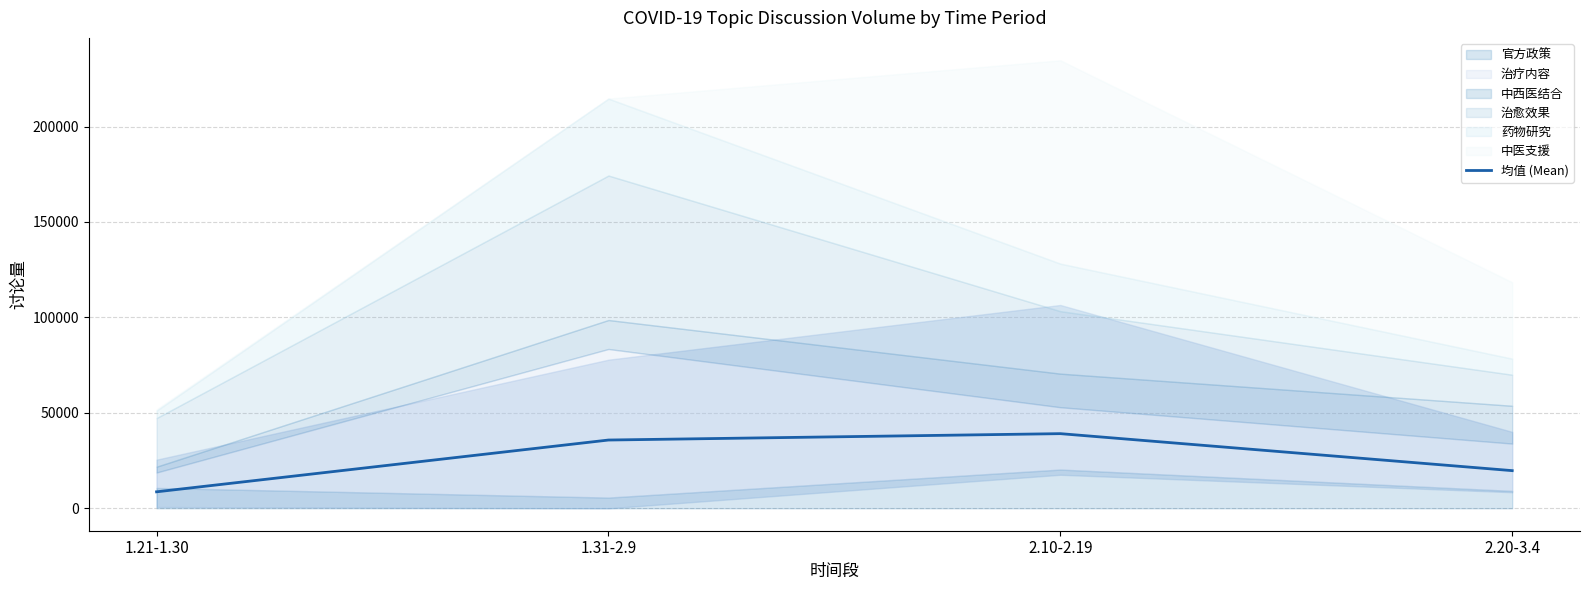

The chart shows a value of 5581.7 at 1.21-1.30. True or false?

False